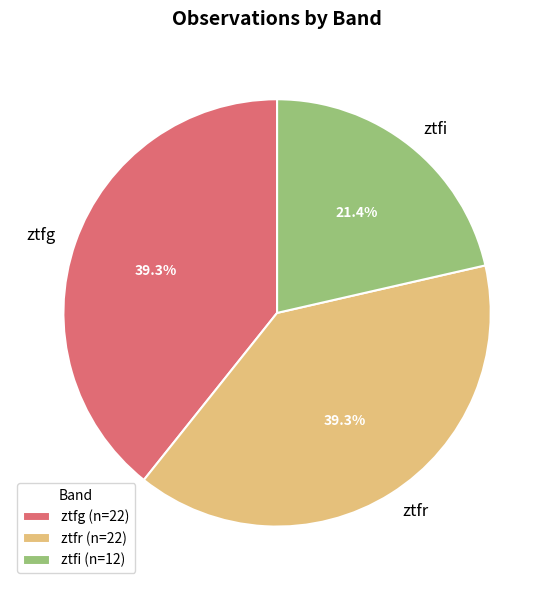

How many slices are in this pie chart?

3